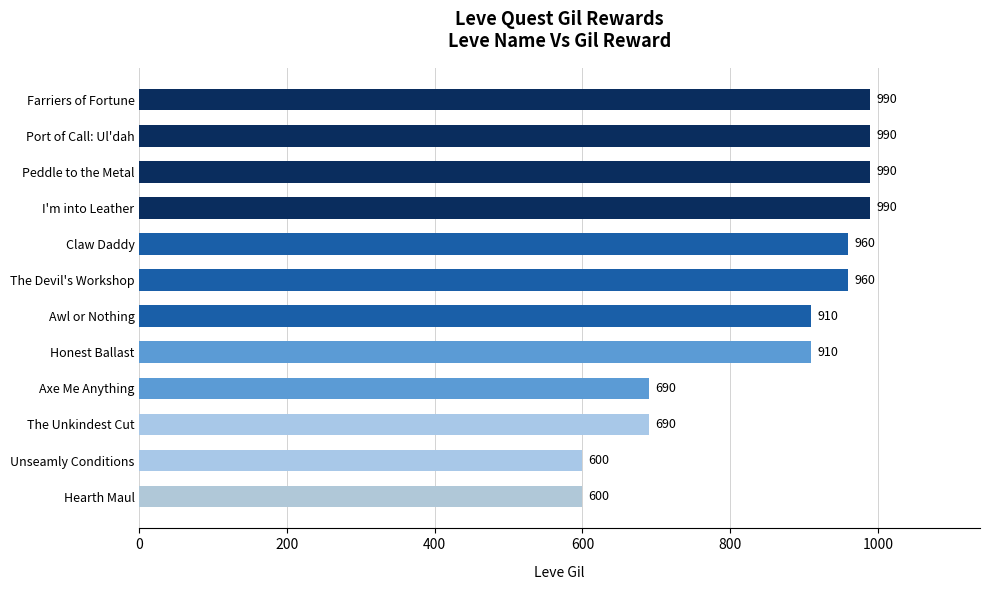

What is the difference between the maximum and second lowest values?

390